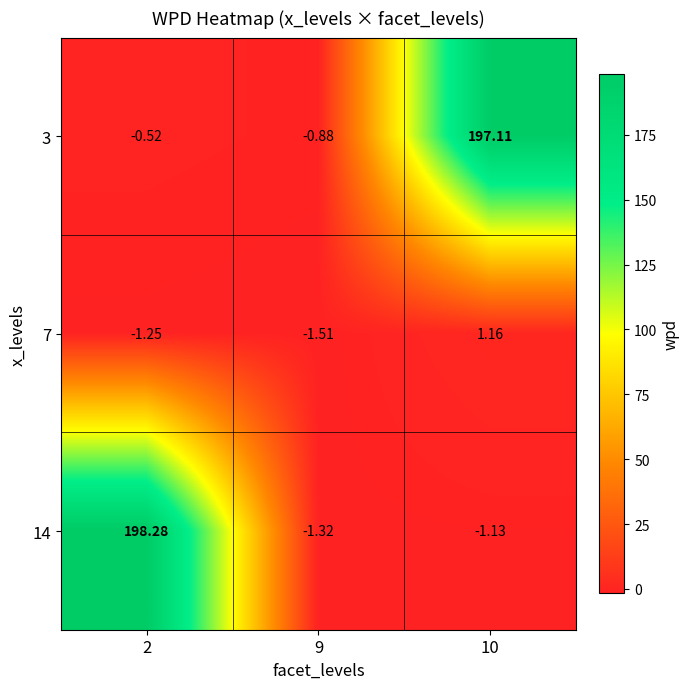

How many values in the 3 series are below 0?

2